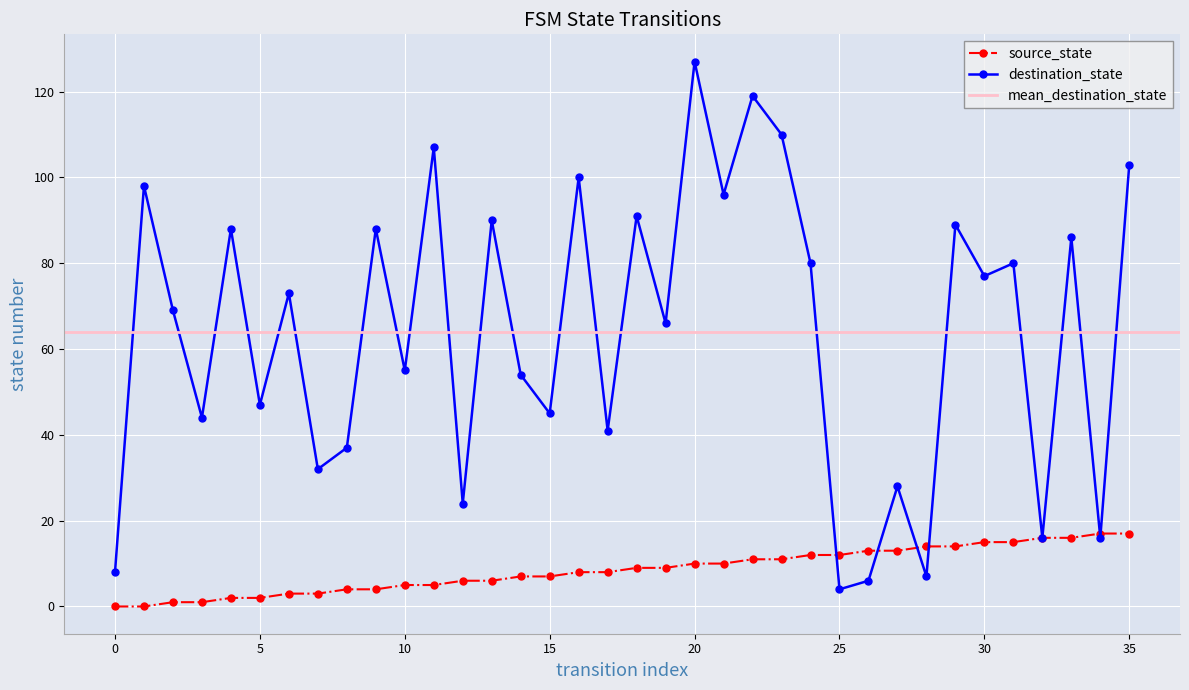

The source_state series shows 11 at 17. True or false?

False